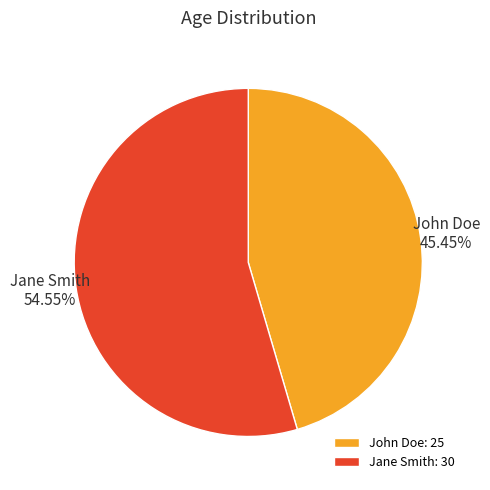

The Jane Smith slice represents 49% of the pie. True or false?

False